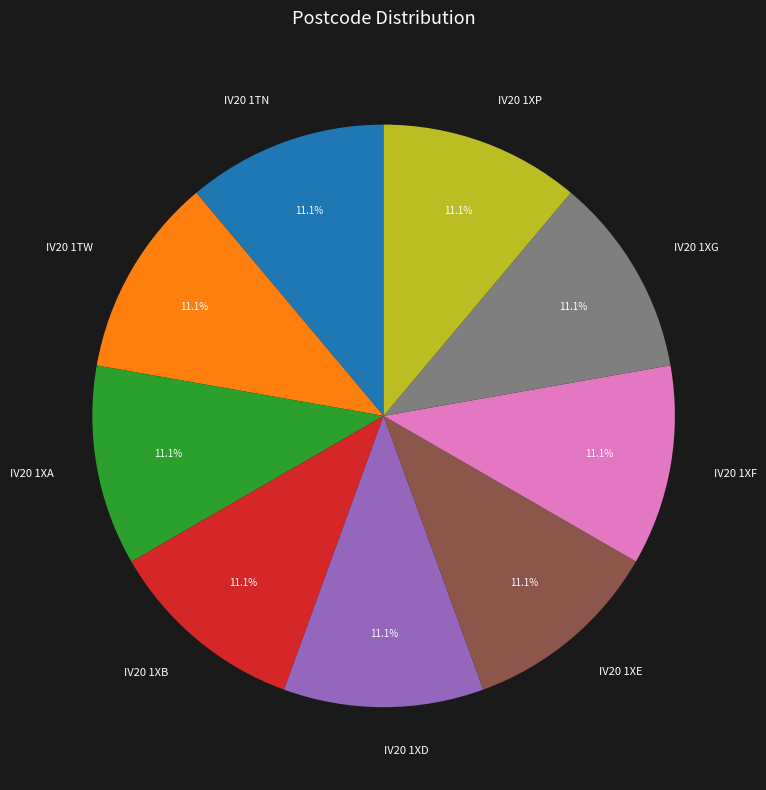

Is there a majority slice in this chart?

No